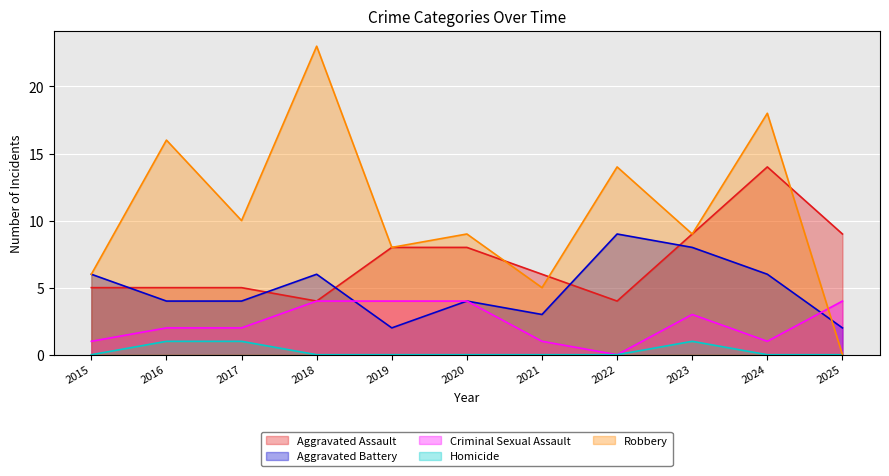

How many values in the Robbery series are below 9?

4